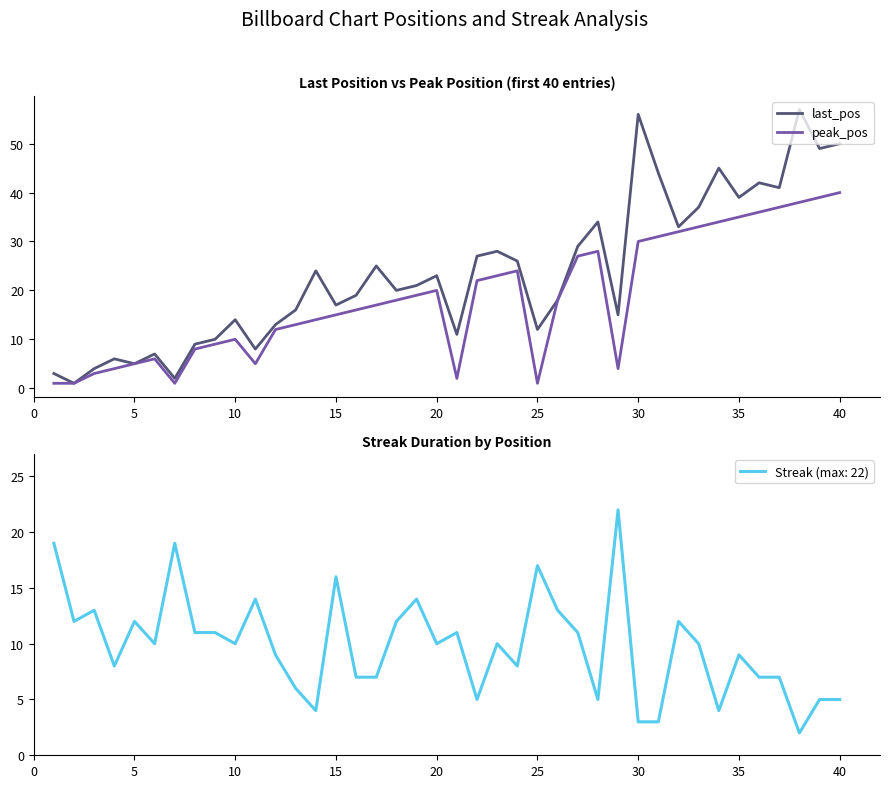

What is the maximum value for last_pos?

57